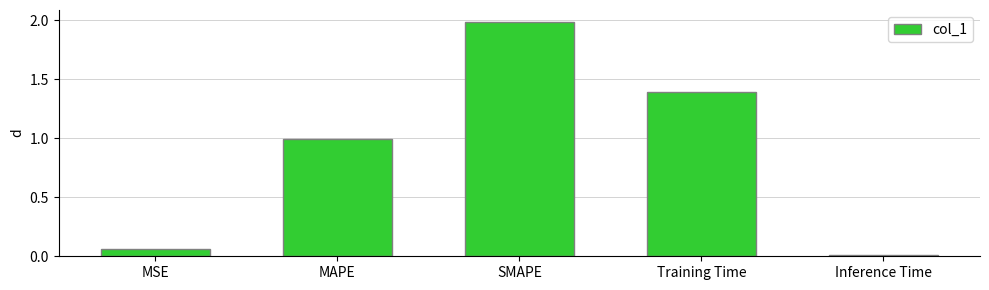

Rank the categories by value from lowest to highest.

Inference Time, MSE, MAPE, Training Time, SMAPE